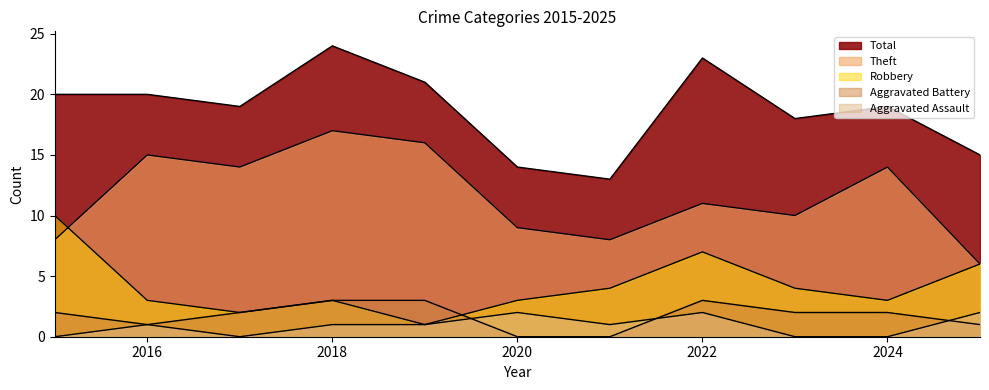

Does the chart have visible grid lines?

No